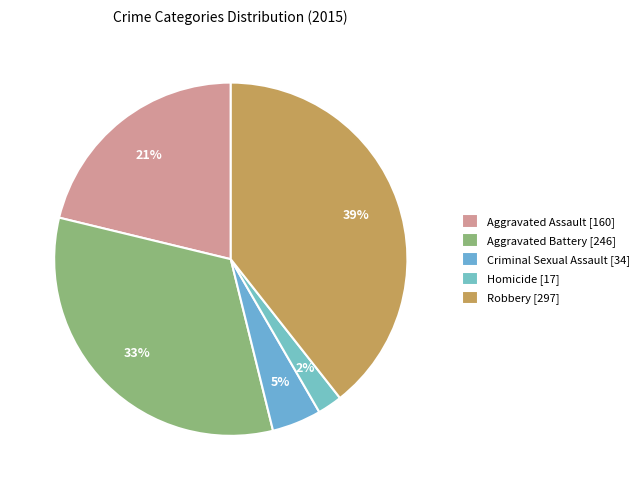

What is the change in value from Aggravated Battery to Robbery?

+51